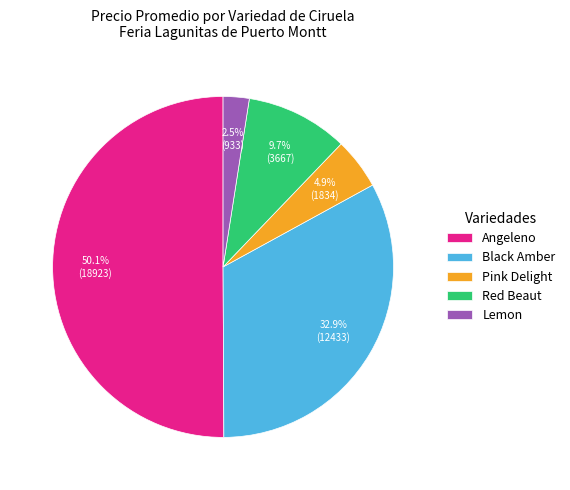

What is the majority slice?

Angeleno